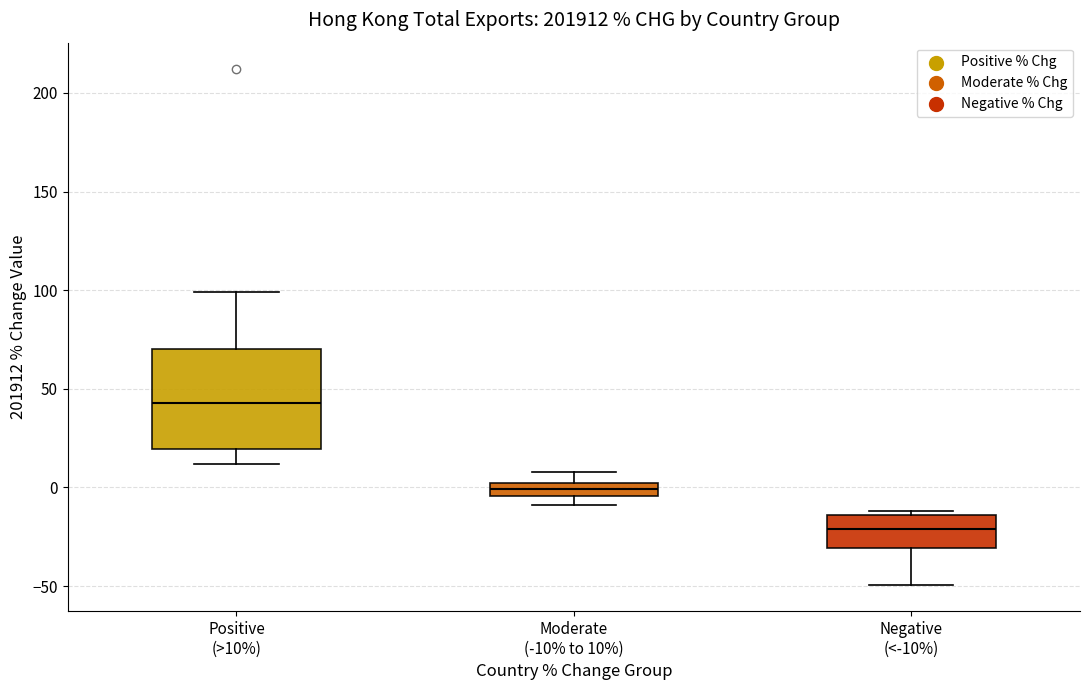

Which box's median line is the highest?

Positive (>10%)